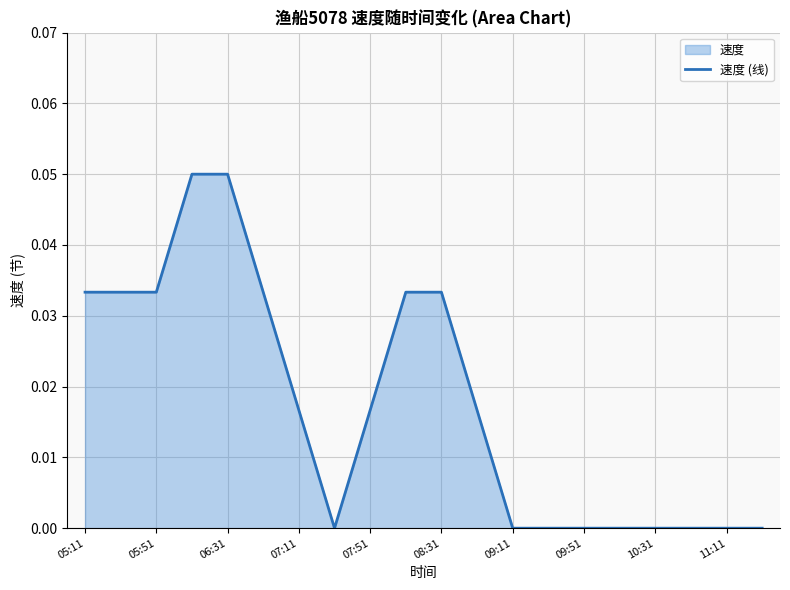

Between 08:31 and 07:11, which is larger?

08:31